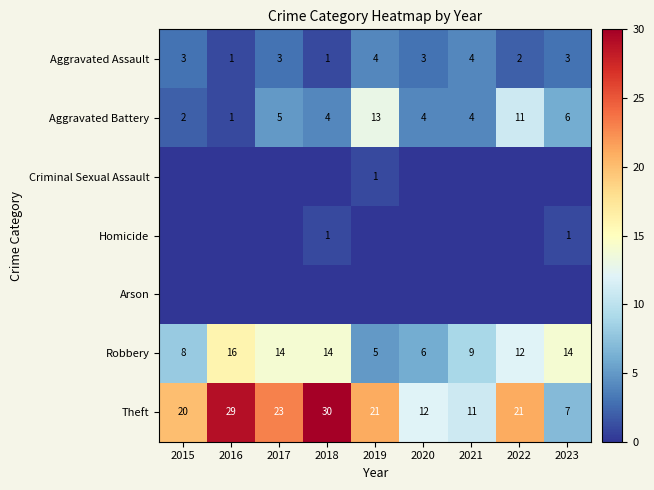

What is the difference between the second highest and minimum values in the Homicide series?

1